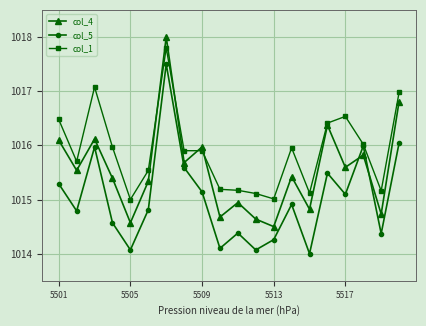

List the series in order of their overall mean, lowest first.

col_5, col_4, col_1